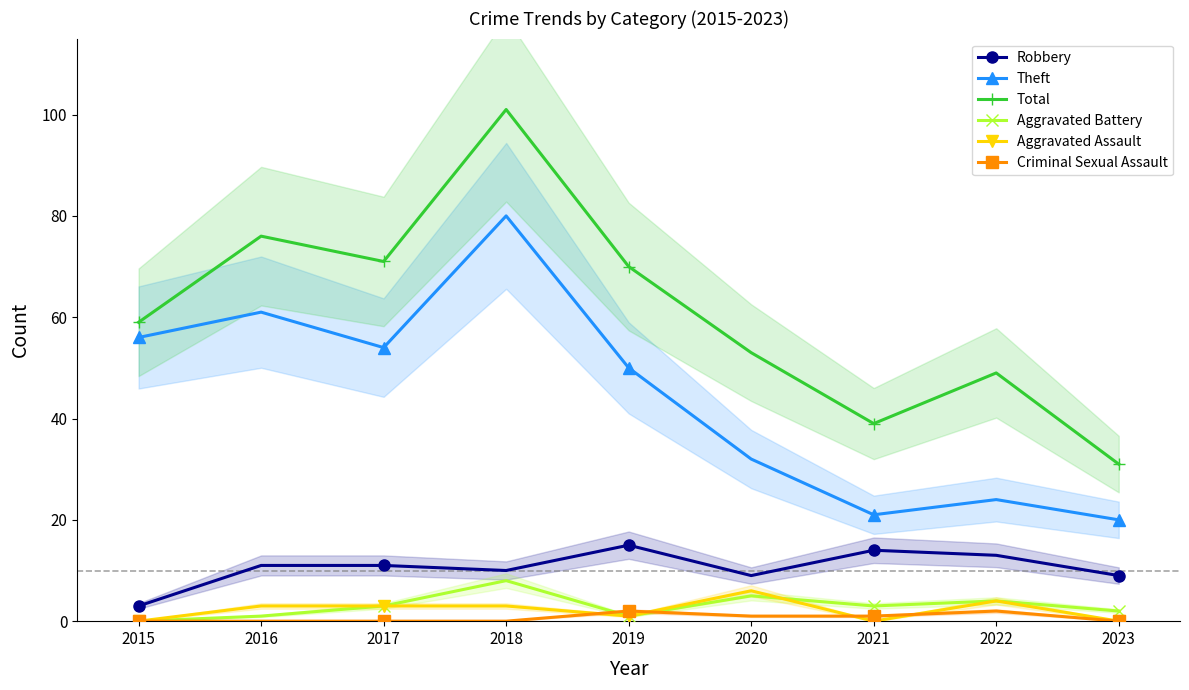

How many data points in Robbery are less than 11?

4